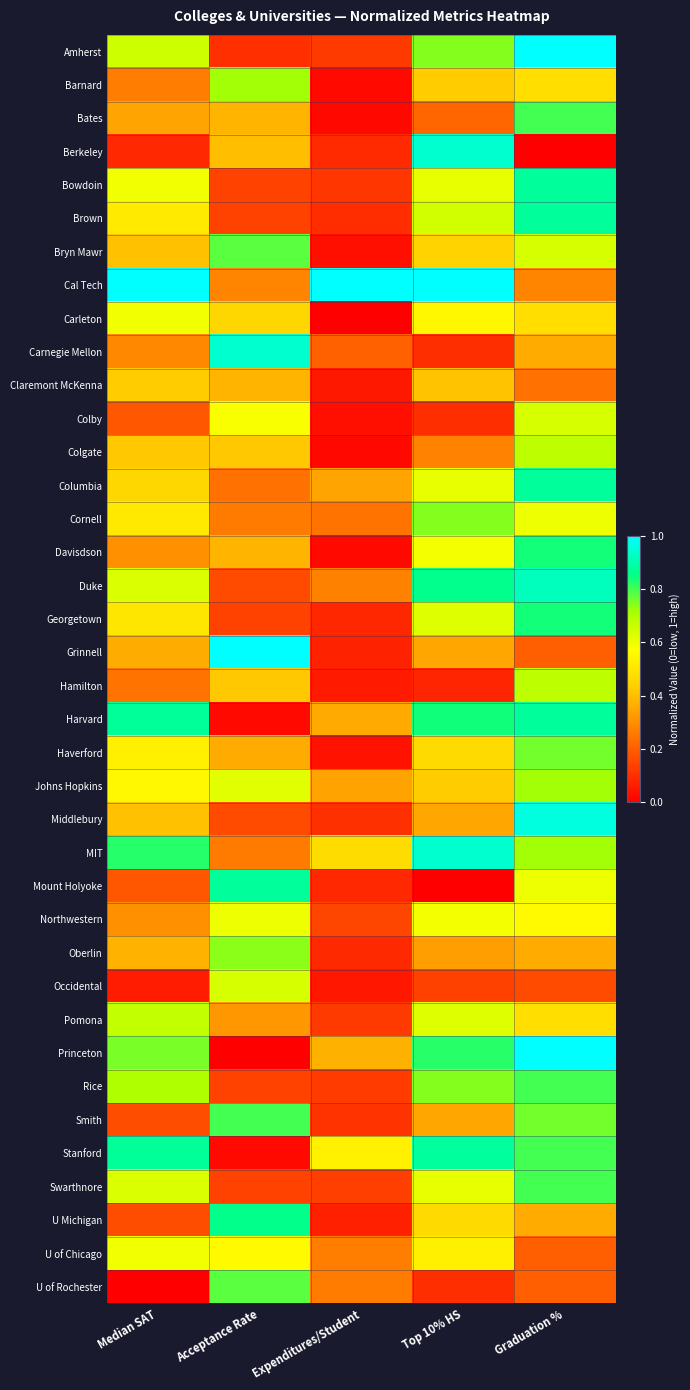

Reading left to right, list all the values displayed in this chart.

Amherst: Median SAT=0.7	Acceptance Rate=0.1	Expenditures/Student=0.1	Top 10% HS=0.7	Graduation %=1.0
Barnard: Median SAT=0.3	Acceptance Rate=0.7	Expenditures/Student=0.0	Top 10% HS=0.4	Graduation %=0.5
Bates: Median SAT=0.3	Acceptance Rate=0.4	Expenditures/Student=0.0	Top 10% HS=0.2	Graduation %=0.8
Berkeley: Median SAT=0.1	Acceptance Rate=0.4	Expenditures/Student=0.1	Top 10% HS=0.9	Graduation %=0.0
Bowdoin: Median SAT=0.6	Acceptance Rate=0.1	Expenditures/Student=0.1	Top 10% HS=0.6	Graduation %=0.9
Brown: Median SAT=0.5	Acceptance Rate=0.1	Expenditures/Student=0.1	Top 10% HS=0.6	Graduation %=0.9
Bryn Mawr: Median SAT=0.4	Acceptance Rate=0.8	Expenditures/Student=0.0	Top 10% HS=0.5	Graduation %=0.6
Cal Tech: Median SAT=1.0	Acceptance Rate=0.3	Expenditures/Student=1.0	Top 10% HS=1.0	Graduation %=0.3
Carleton: Median SAT=0.6	Acceptance Rate=0.5	Expenditures/Student=0.0	Top 10% HS=0.5	Graduation %=0.5
Carnegie Mellon: Median SAT=0.3	Acceptance Rate=0.9	Expenditures/Student=0.2	Top 10% HS=0.1	Graduation %=0.4
Claremont McKenna: Median SAT=0.4	Acceptance Rate=0.4	Expenditures/Student=0.1	Top 10% HS=0.4	Graduation %=0.2
Colby: Median SAT=0.2	Acceptance Rate=0.6	Expenditures/Student=0.0	Top 10% HS=0.1	Graduation %=0.6
Colgate: Median SAT=0.4	Acceptance Rate=0.4	Expenditures/Student=0.0	Top 10% HS=0.3	Graduation %=0.7
Columbia: Median SAT=0.5	Acceptance Rate=0.2	Expenditures/Student=0.3	Top 10% HS=0.6	Graduation %=0.9
Cornell: Median SAT=0.5	Acceptance Rate=0.3	Expenditures/Student=0.2	Top 10% HS=0.7	Graduation %=0.6
Davisdson: Median SAT=0.3	Acceptance Rate=0.4	Expenditures/Student=0.0	Top 10% HS=0.6	Graduation %=0.8
Duke: Median SAT=0.6	Acceptance Rate=0.2	Expenditures/Student=0.3	Top 10% HS=0.9	Graduation %=0.9
Georgetown: Median SAT=0.5	Acceptance Rate=0.1	Expenditures/Student=0.1	Top 10% HS=0.6	Graduation %=0.8
Grinnell: Median SAT=0.4	Acceptance Rate=1.0	Expenditures/Student=0.1	Top 10% HS=0.4	Graduation %=0.2
Hamilton: Median SAT=0.2	Acceptance Rate=0.4	Expenditures/Student=0.1	Top 10% HS=0.1	Graduation %=0.7
Harvard: Median SAT=0.9	Acceptance Rate=0.0	Expenditures/Student=0.4	Top 10% HS=0.8	Graduation %=0.9
Haverford: Median SAT=0.5	Acceptance Rate=0.4	Expenditures/Student=0.0	Top 10% HS=0.5	Graduation %=0.8
Johns Hopkins: Median SAT=0.6	Acceptance Rate=0.6	Expenditures/Student=0.3	Top 10% HS=0.4	Graduation %=0.7
Middlebury: Median SAT=0.4	Acceptance Rate=0.2	Expenditures/Student=0.1	Top 10% HS=0.4	Graduation %=1.0
MIT: Median SAT=0.8	Acceptance Rate=0.3	Expenditures/Student=0.5	Top 10% HS=0.9	Graduation %=0.7
Mount Holyoke: Median SAT=0.2	Acceptance Rate=0.9	Expenditures/Student=0.1	Top 10% HS=0.0	Graduation %=0.6
Northwestern: Median SAT=0.3	Acceptance Rate=0.6	Expenditures/Student=0.1	Top 10% HS=0.6	Graduation %=0.6
Oberlin: Median SAT=0.4	Acceptance Rate=0.7	Expenditures/Student=0.1	Top 10% HS=0.3	Graduation %=0.4
Occidental: Median SAT=0.1	Acceptance Rate=0.6	Expenditures/Student=0.0	Top 10% HS=0.1	Graduation %=0.2
Pomona: Median SAT=0.7	Acceptance Rate=0.3	Expenditures/Student=0.1	Top 10% HS=0.6	Graduation %=0.5
Princeton: Median SAT=0.8	Acceptance Rate=0.0	Expenditures/Student=0.4	Top 10% HS=0.8	Graduation %=1.0
Rice: Median SAT=0.7	Acceptance Rate=0.1	Expenditures/Student=0.1	Top 10% HS=0.7	Graduation %=0.8
Smith: Median SAT=0.2	Acceptance Rate=0.8	Expenditures/Student=0.1	Top 10% HS=0.4	Graduation %=0.8
Stanford: Median SAT=0.9	Acceptance Rate=0.0	Expenditures/Student=0.5	Top 10% HS=0.9	Graduation %=0.8
Swarthnore: Median SAT=0.6	Acceptance Rate=0.1	Expenditures/Student=0.1	Top 10% HS=0.6	Graduation %=0.8
U Michigan: Median SAT=0.2	Acceptance Rate=0.9	Expenditures/Student=0.1	Top 10% HS=0.5	Graduation %=0.4
U of Chicago: Median SAT=0.6	Acceptance Rate=0.6	Expenditures/Student=0.3	Top 10% HS=0.5	Graduation %=0.2
U of Rochester: Median SAT=0.0	Acceptance Rate=0.8	Expenditures/Student=0.3	Top 10% HS=0.1	Graduation %=0.2